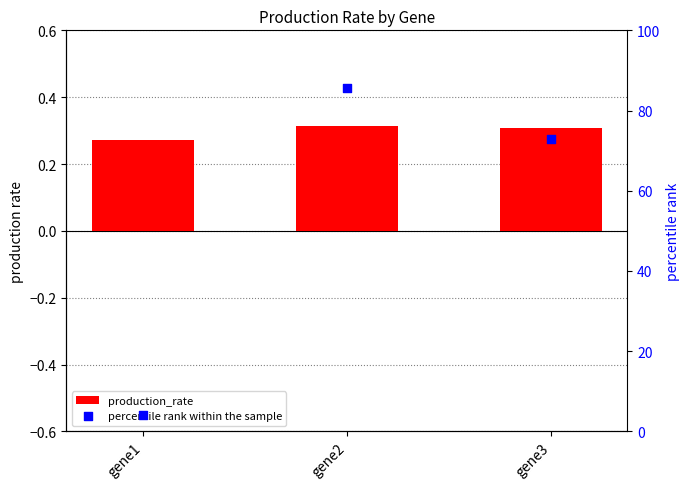

Which series has the largest total across all categories?

percentile rank within the sample